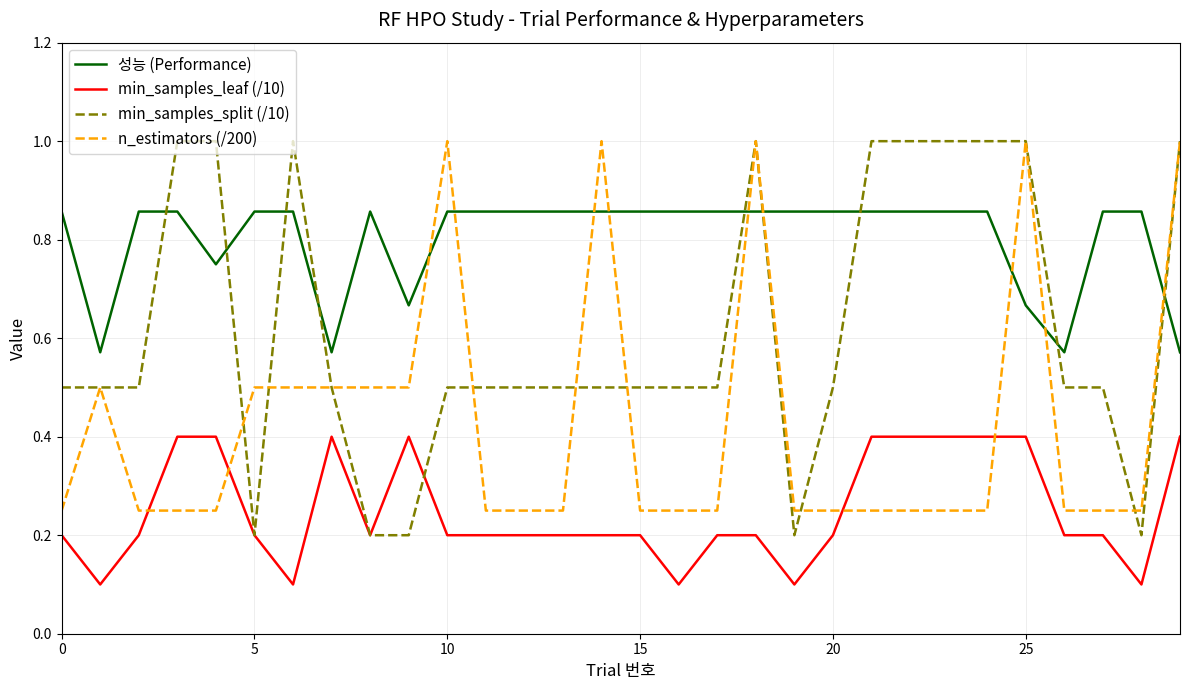

True or false: n_estimators (/200) and min_samples_leaf (/10) intersect in this chart.

True